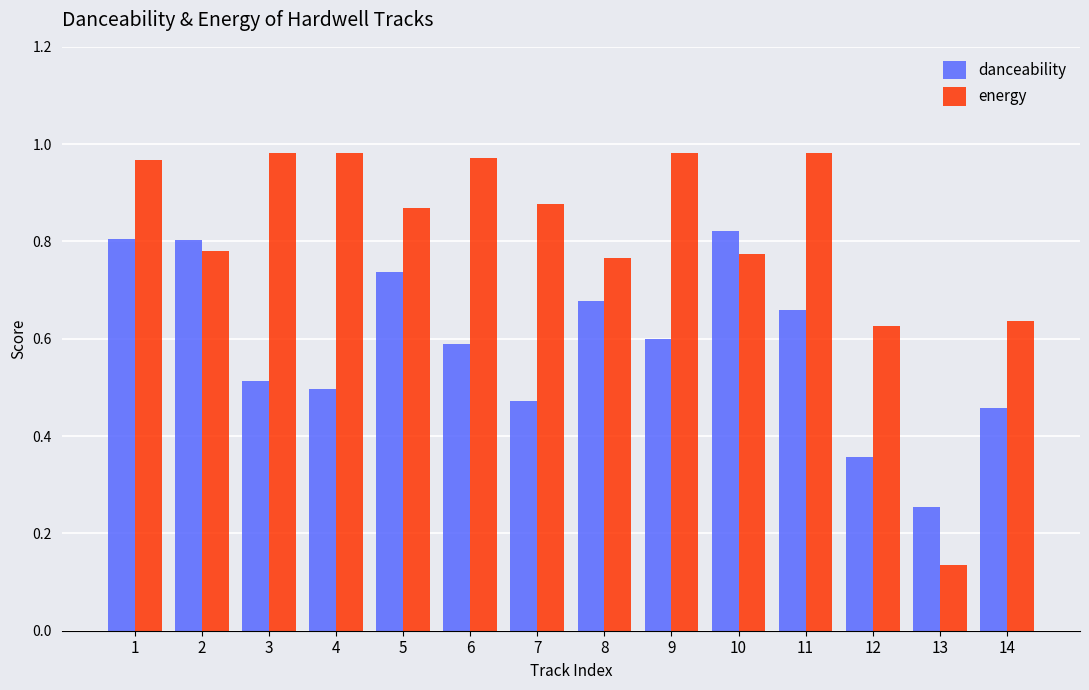

What is the sum of all danceability values?

8.2